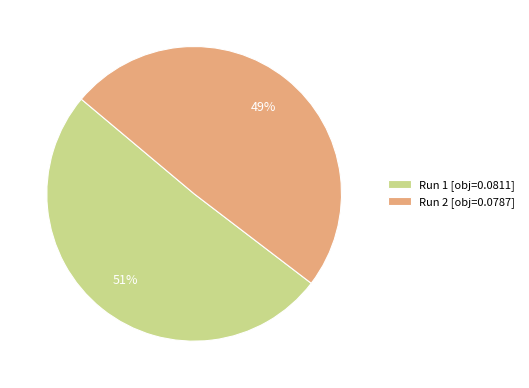

Combined, do Run 1 and Run 2 account for over 50%?

Yes